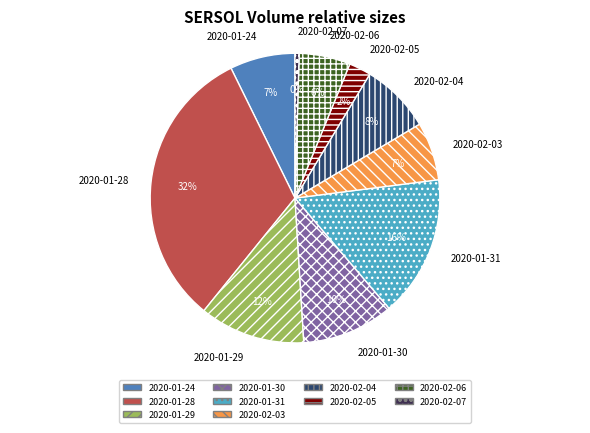

What is the ratio of the value at 2020-01-28 to the value at 2020-02-07?

69.3